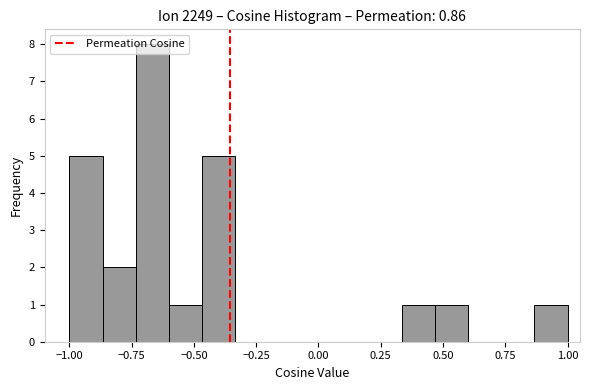

Read against the x-axis, roughly where is the centre of the tallest bar?

-0.65